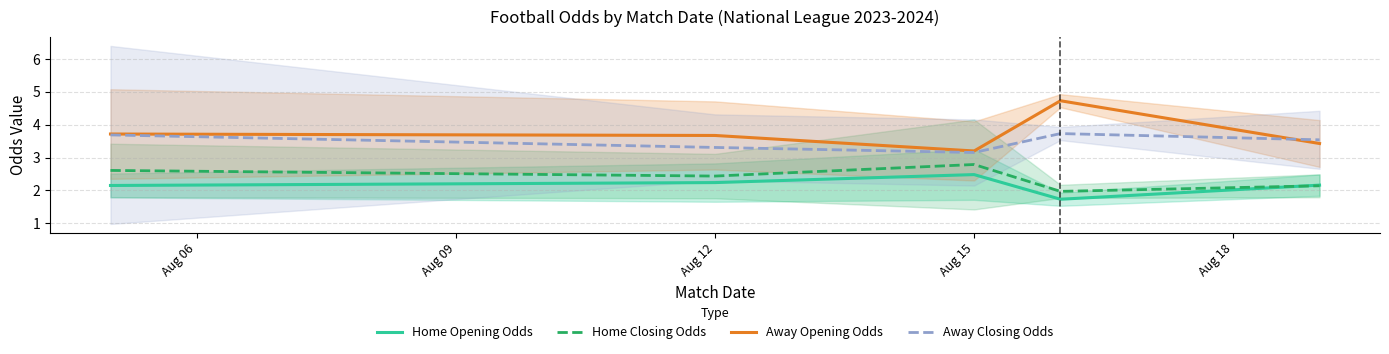

What is the minimum value shown in the chart?

1.7